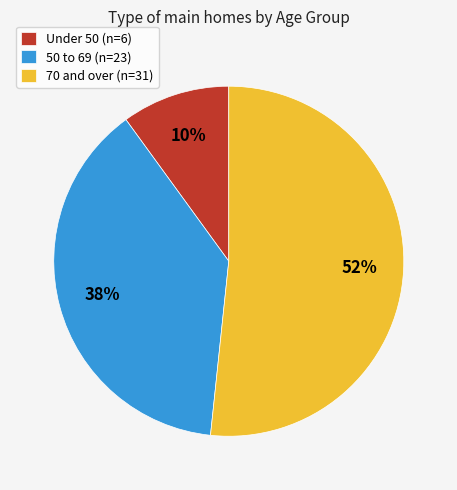

Which category has the smallest portion of the pie?

Under 50 (n=6)